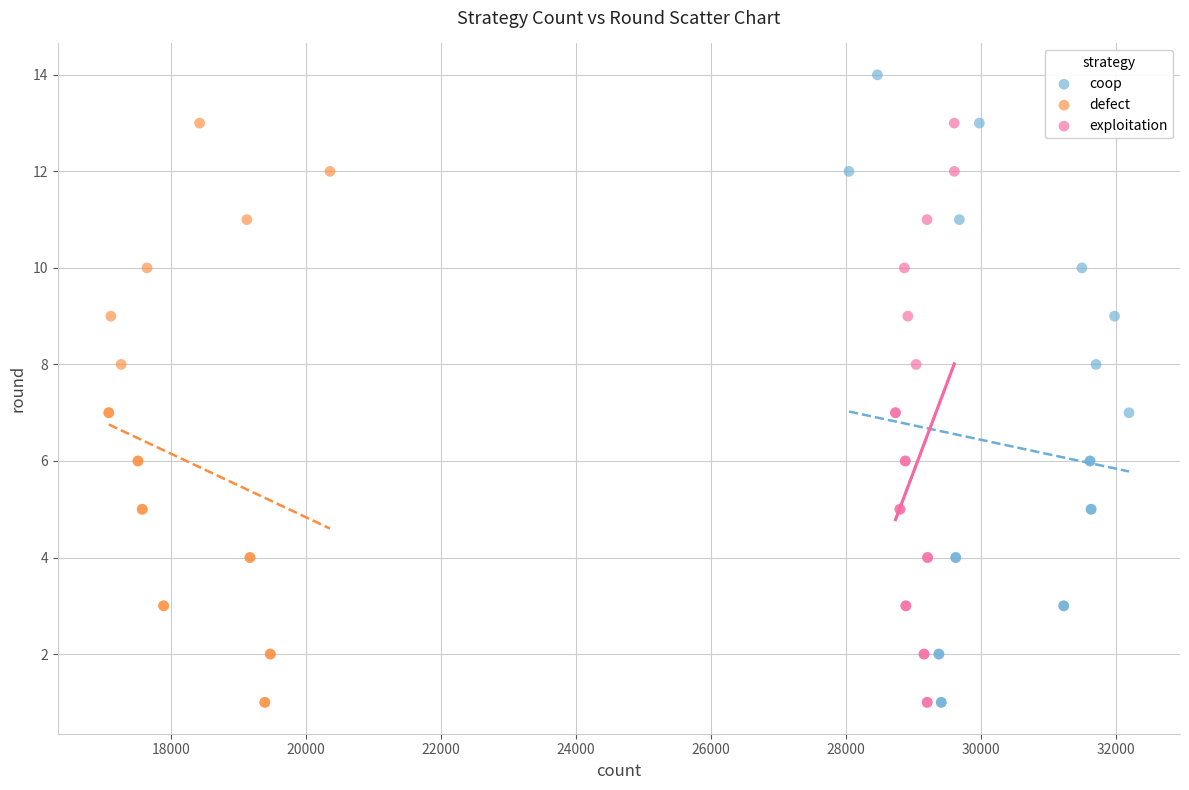

Which series reaches the maximum Y coordinate?

coop